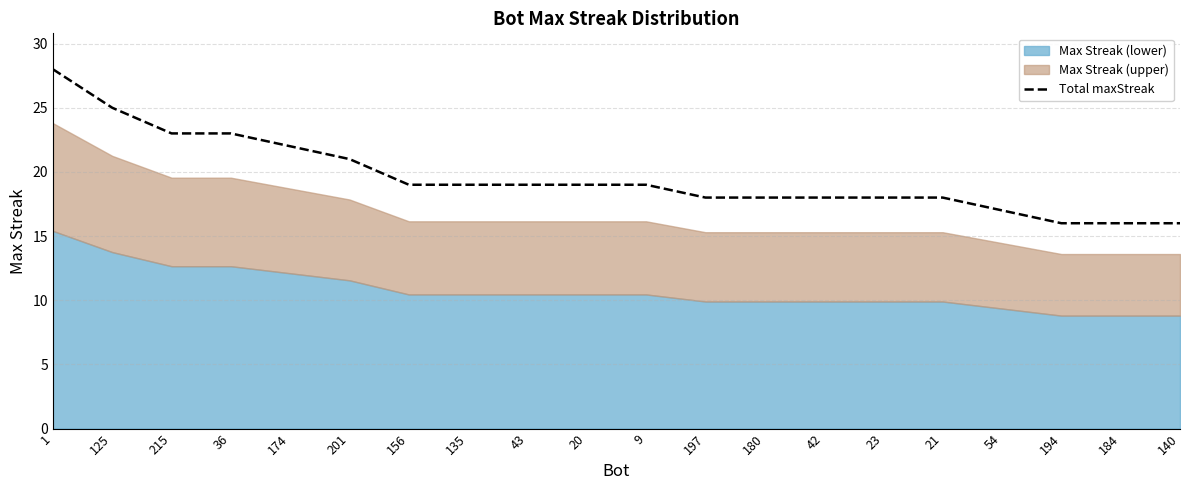

What is the label of the 12th point from the left?

197